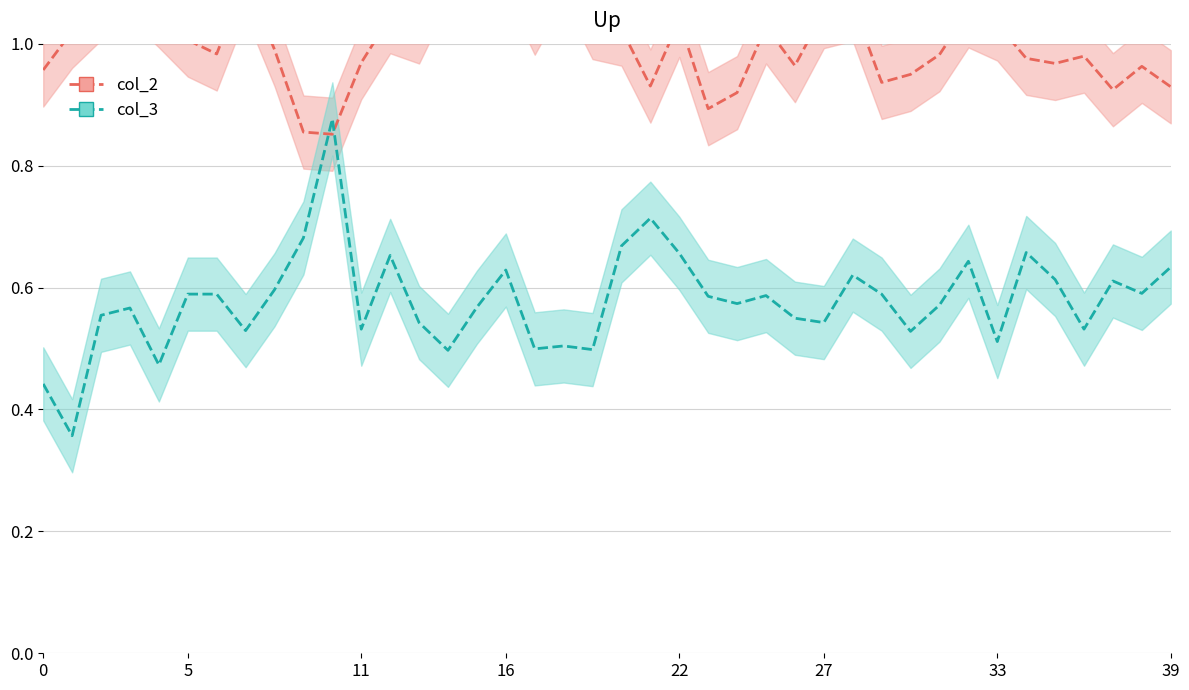

At which label does col_3 reach its peak?

10